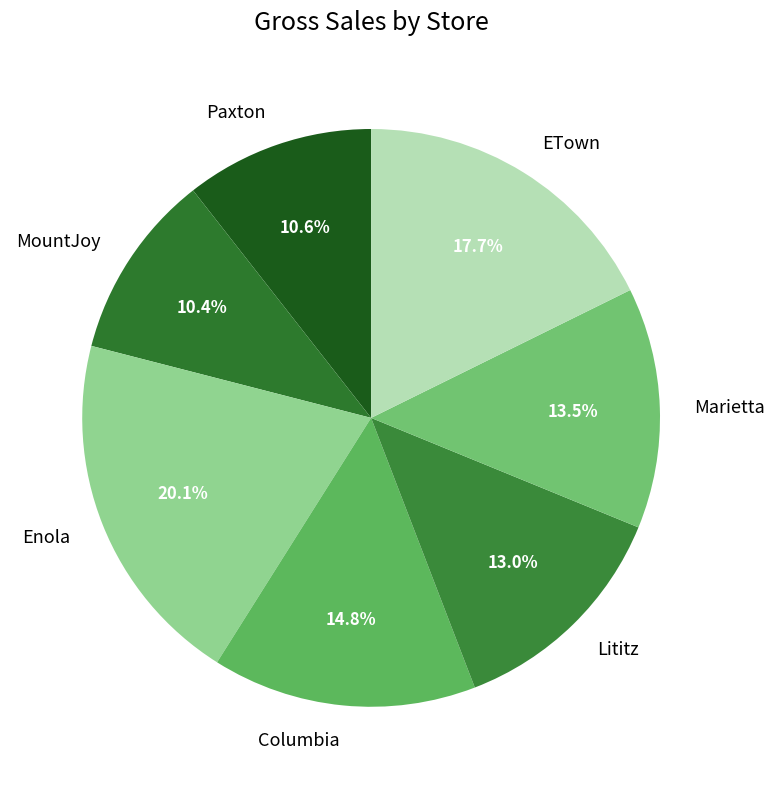

How many segments does this pie chart have?

7